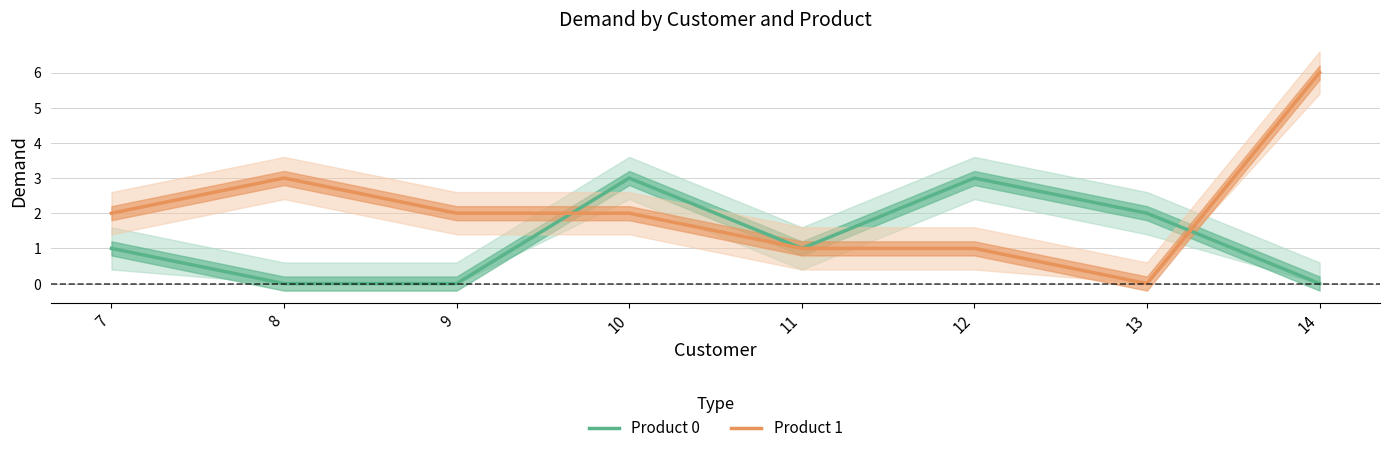

Rank the series at 9 from lowest to highest value.

Product 0, Product 1